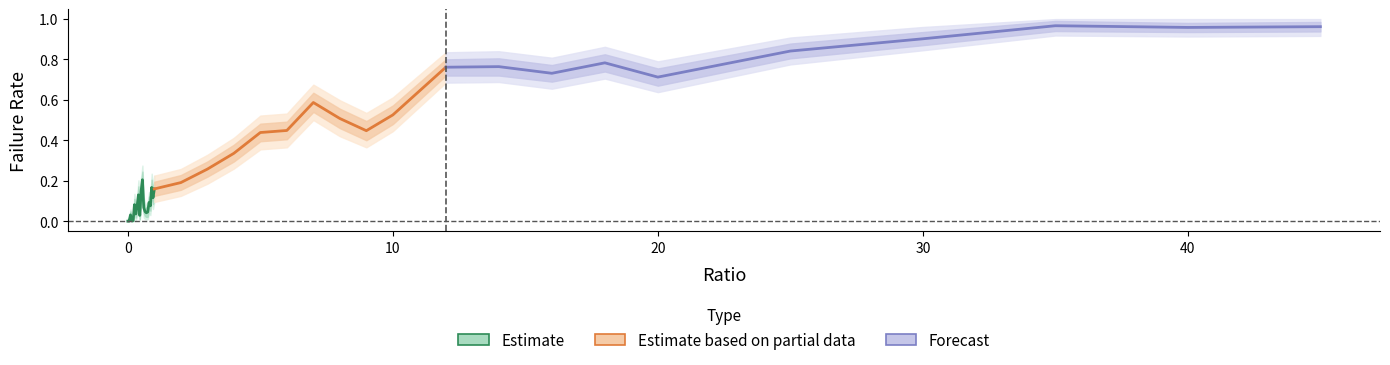

At which label does failRate_lo2 reach its peak?

35